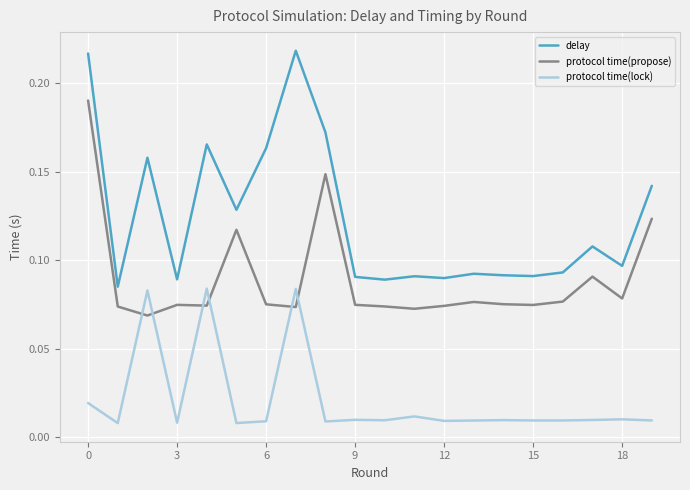

True or false: protocol time(lock) and protocol time(propose) intersect in this chart.

True